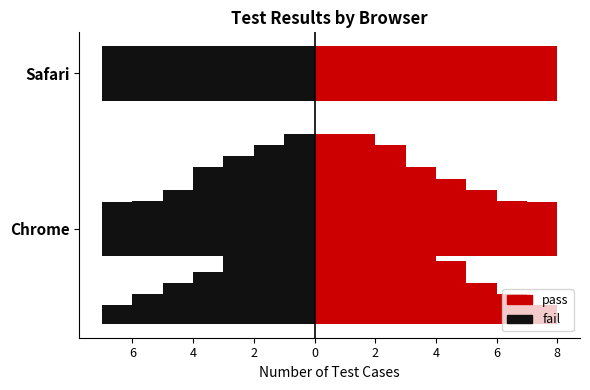

Is it true that fail equals 3 at Chrome?

False